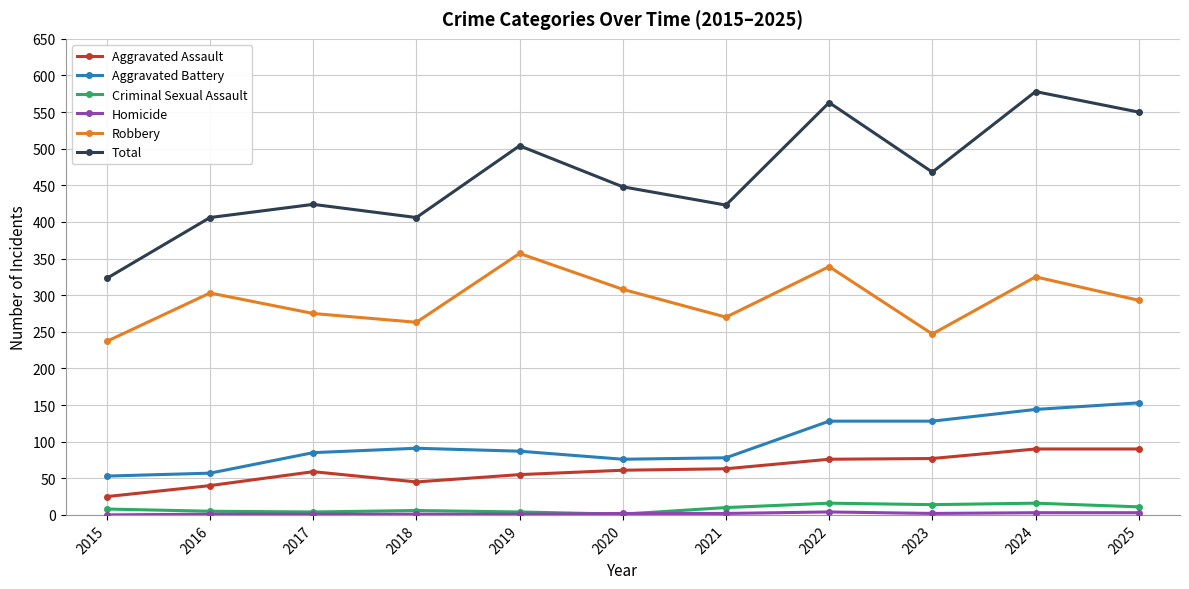

Which series has the widest spread of values?

Total